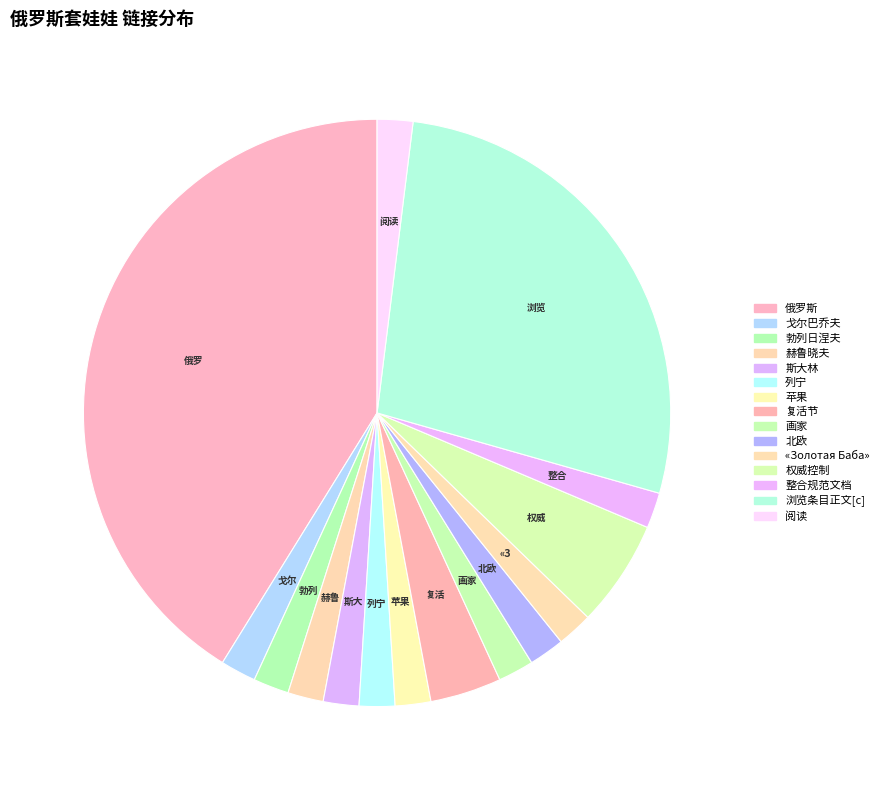

Which category has the biggest portion of the pie?

俄罗斯